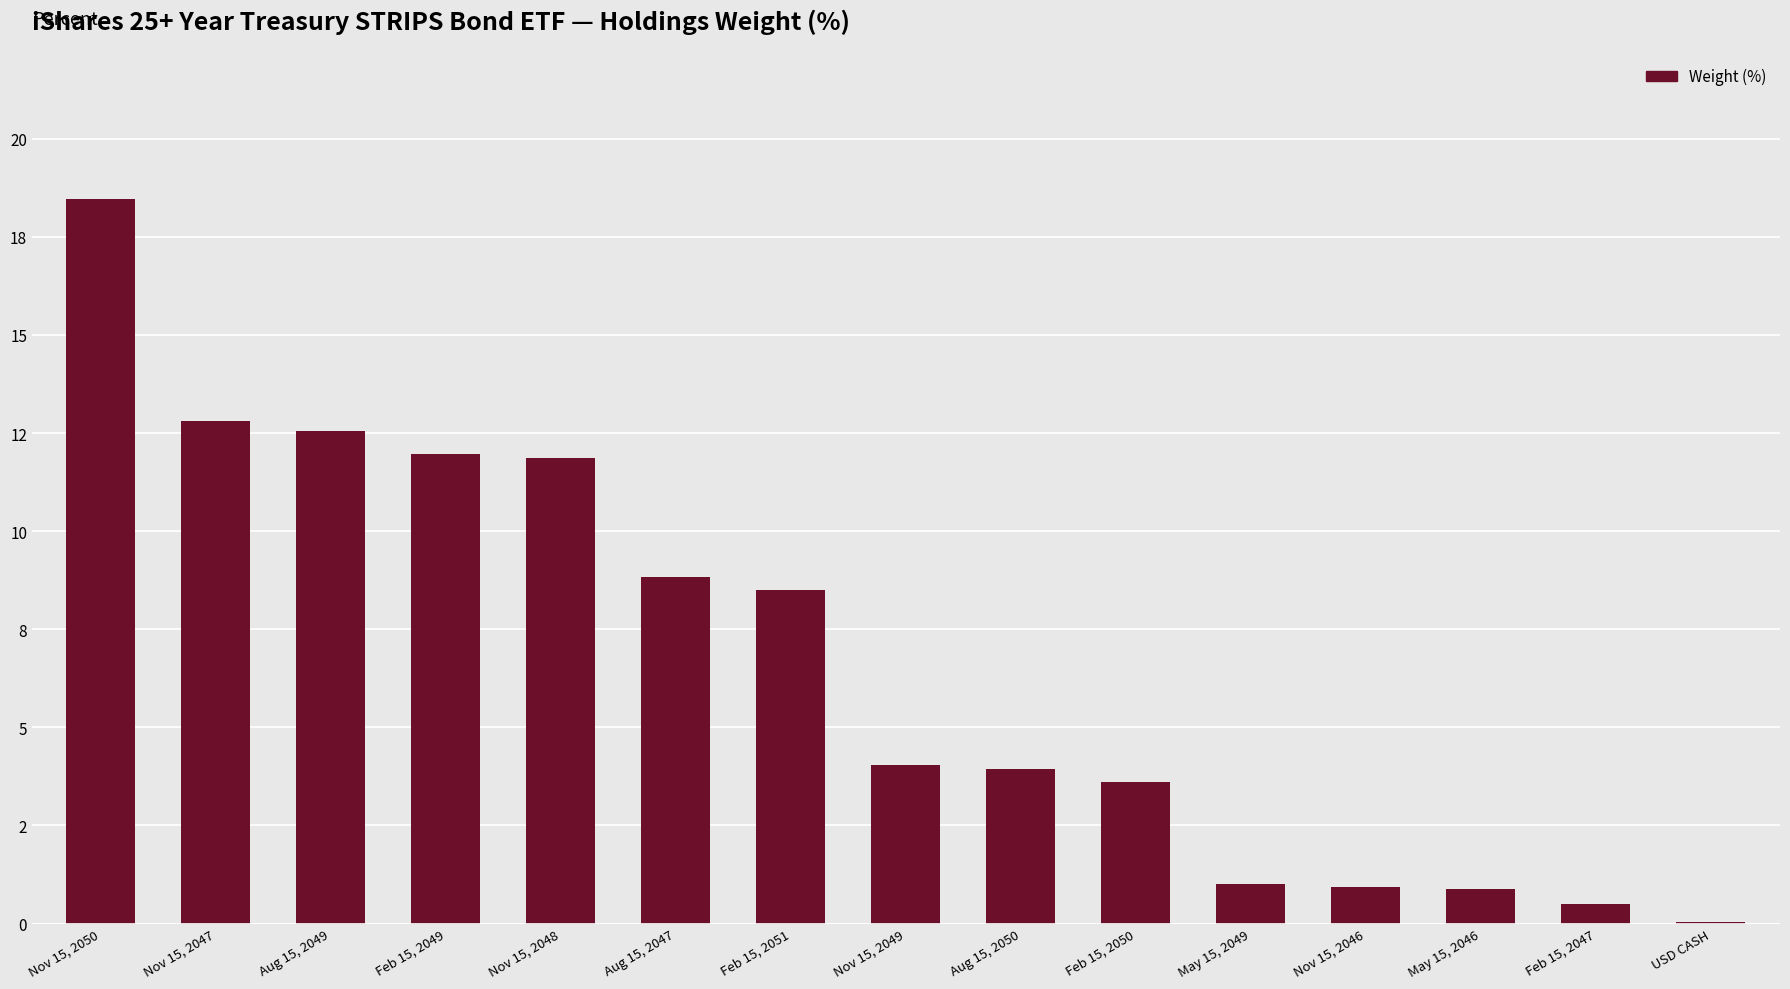

Are the bars horizontal?

No